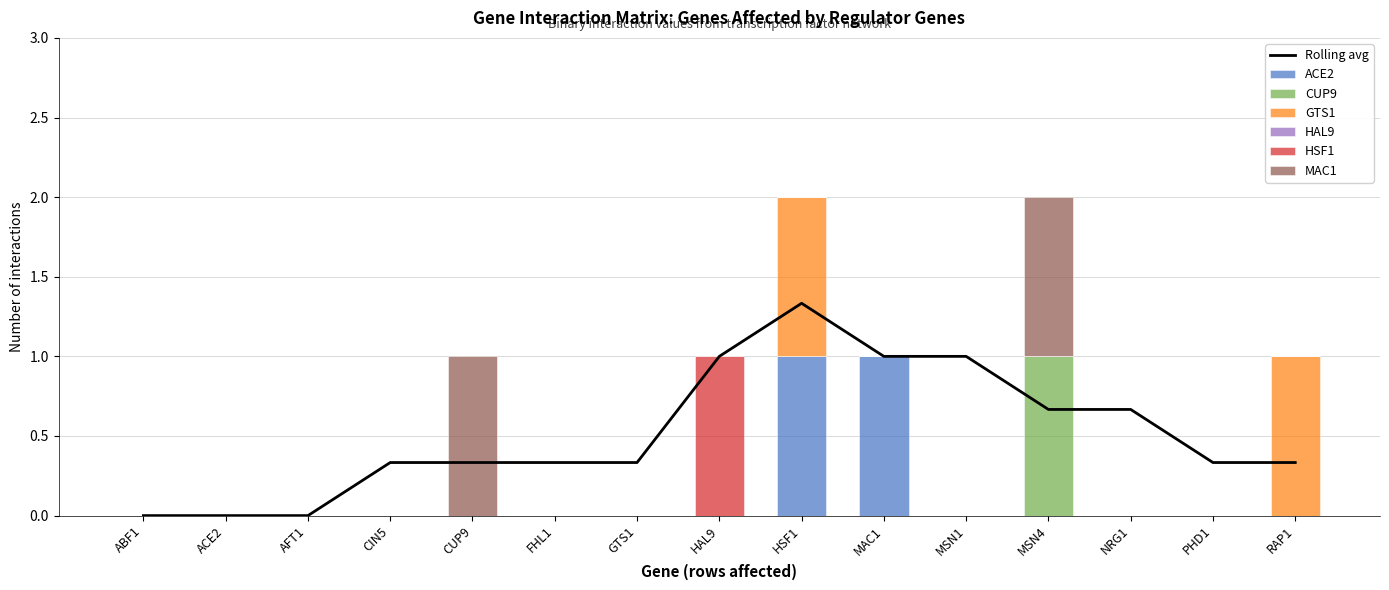

What is the total value across all series at HAL9?

1